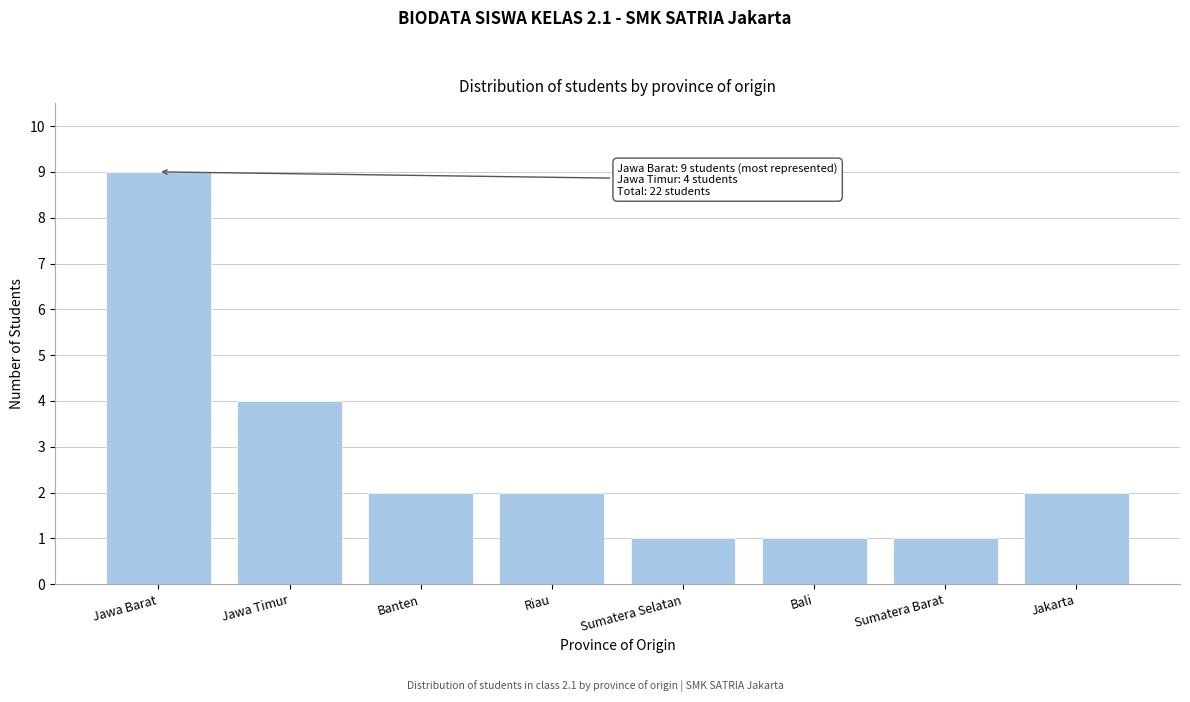

Reading right to left, extract all data points from this chart.

2	1	1	1	2	2	4	9